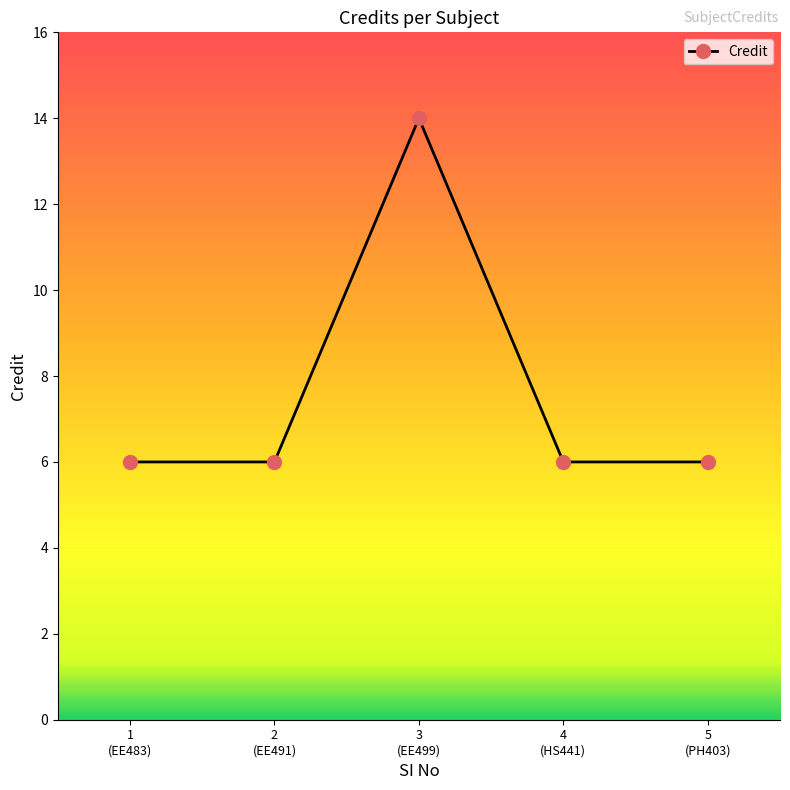

What is the label of the 4th point from the right?

2
(EE491)